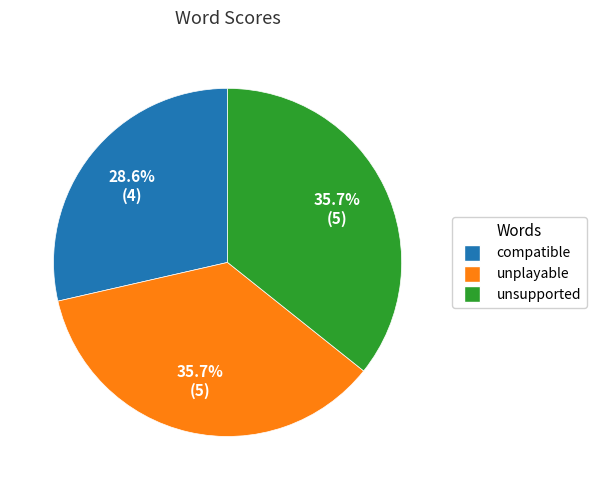

Do compatible and unplayable together represent more than half of the pie?

Yes